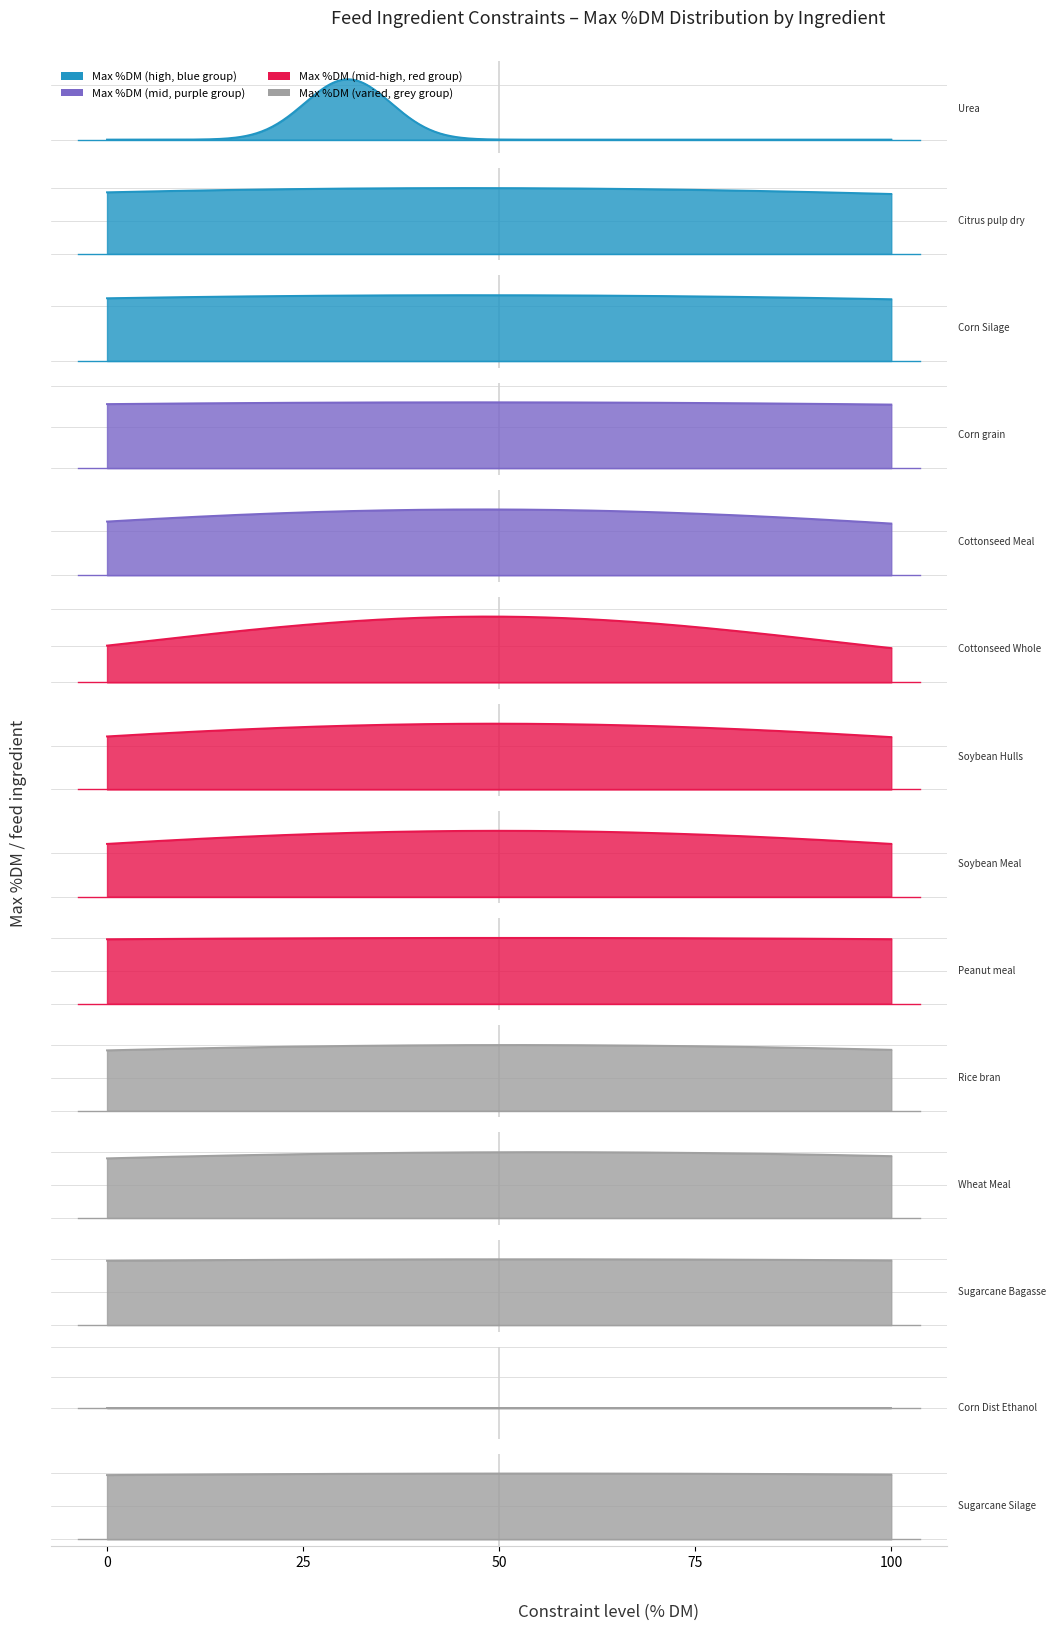

What is the difference between the maximum and second lowest values in the Max %DM series?

97.8